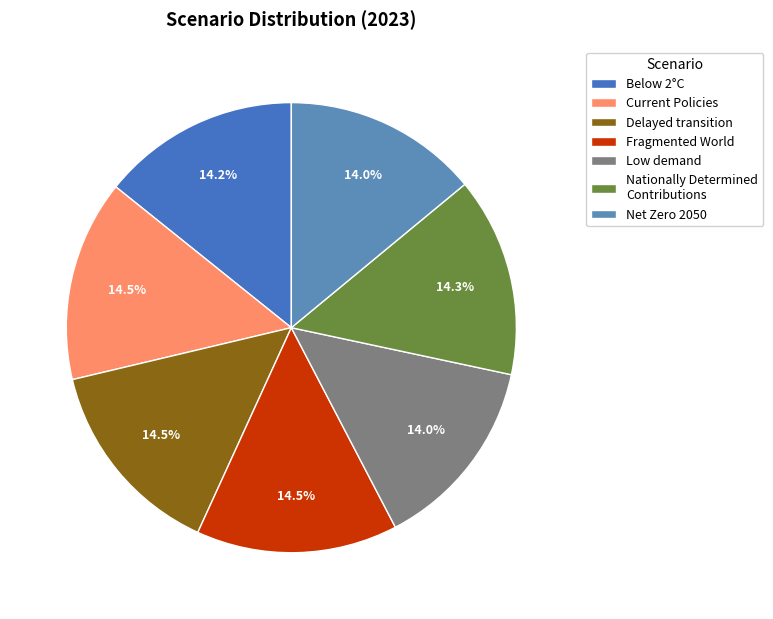

Count the number of slices in the pie.

7